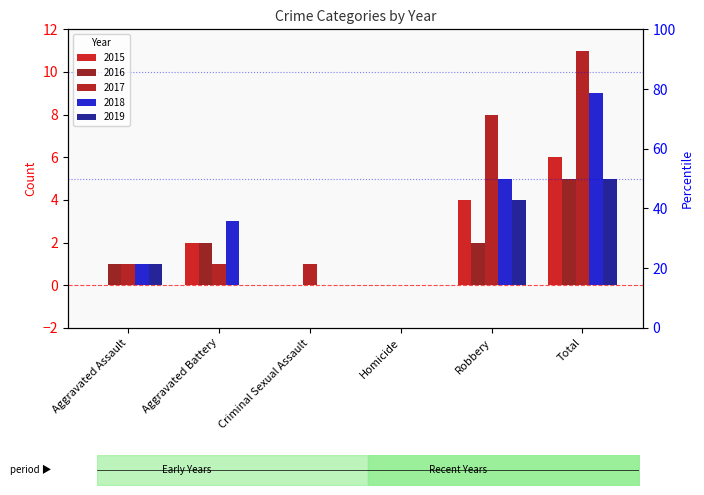

What is the label of the 1st bar from the right?

Total